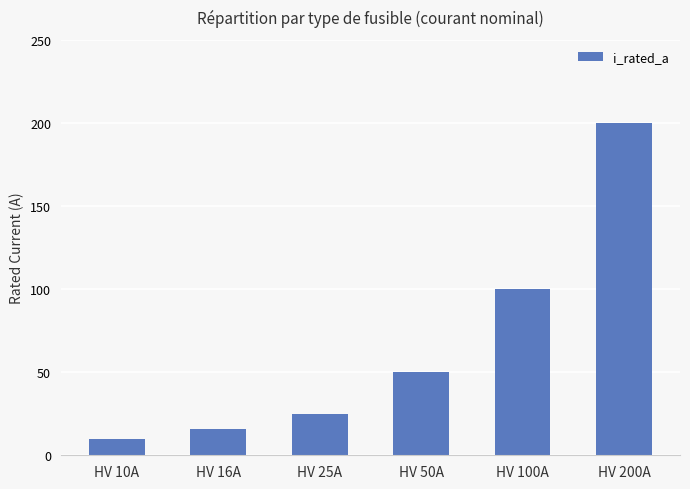

The value at HV 25A is 42. True or false?

False